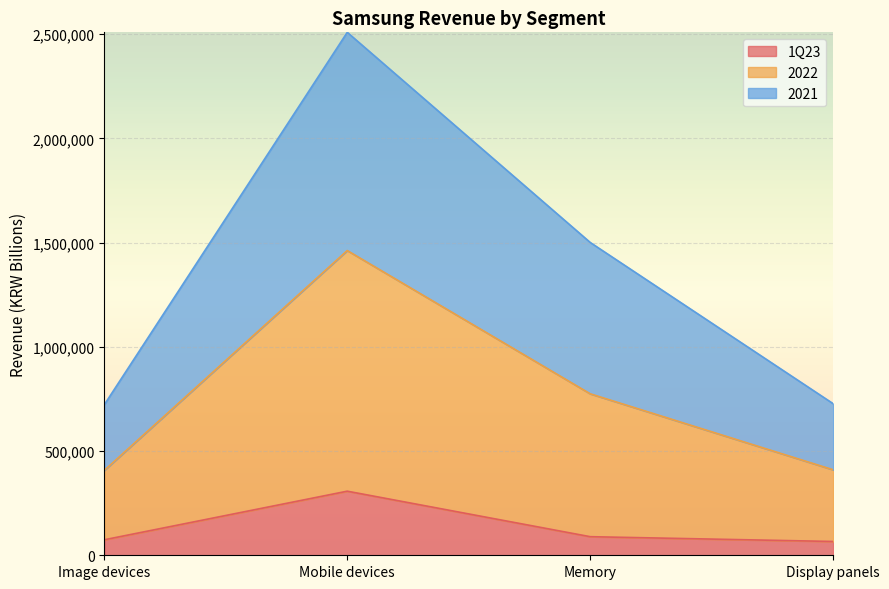

What is the highest value of the 1Q23 series?

307446